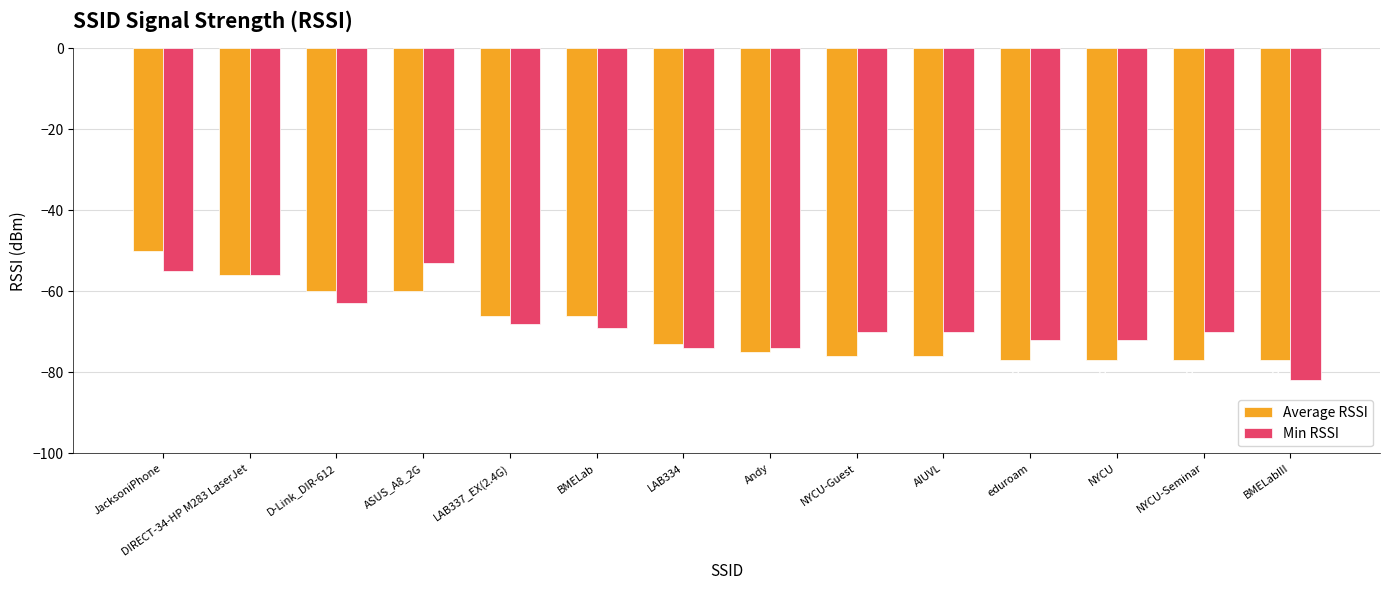

Reading left to right, extract all data points from this chart.

Average RSSI: -50	-56	-60	-60	-66	-66	-73	-75	-76	-76	-77	-77	-77	-77
Min RSSI: -55	-56	-63	-53	-68	-69	-74	-74	-70	-70	-72	-72	-70	-82